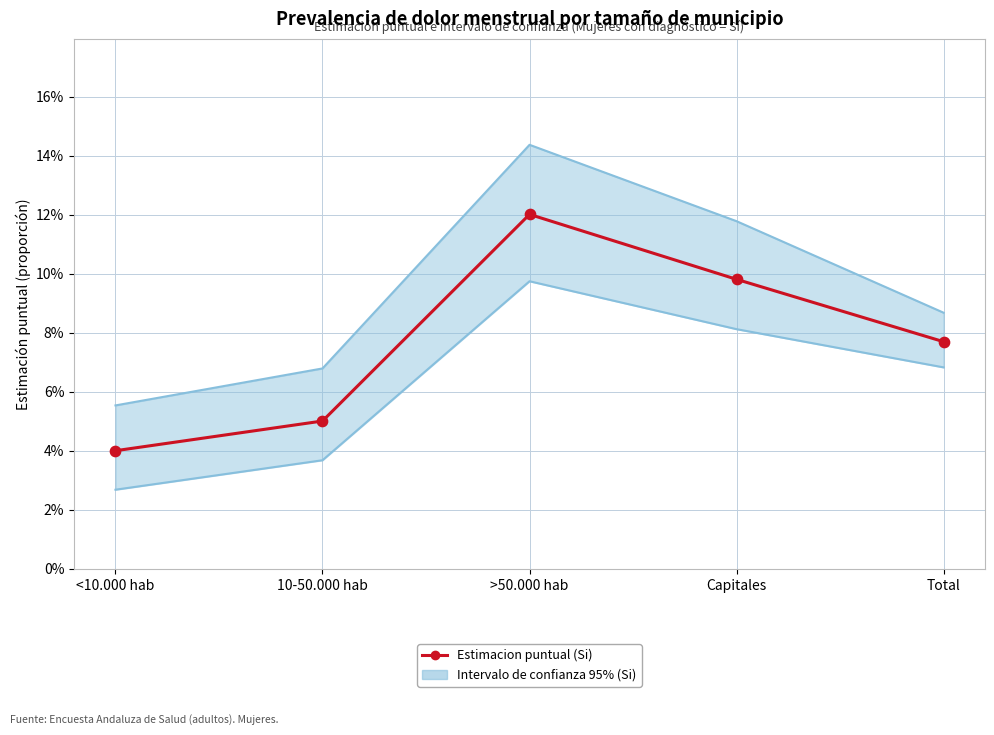

Which has a higher value, 10-50.000 hab or <10.000 hab?

10-50.000 hab